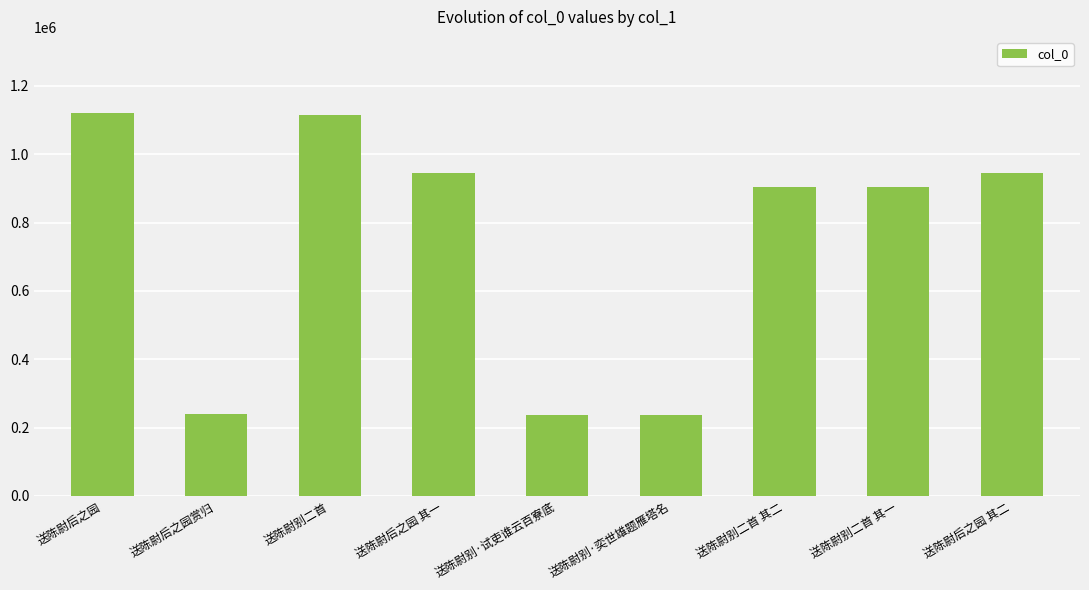

What is the minimum value shown in the chart?

236184